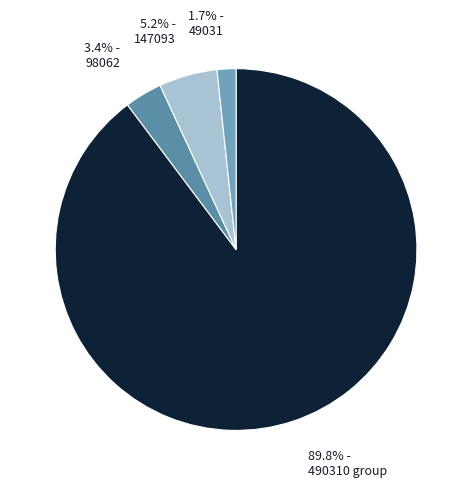

How many segments does this pie chart have?

4